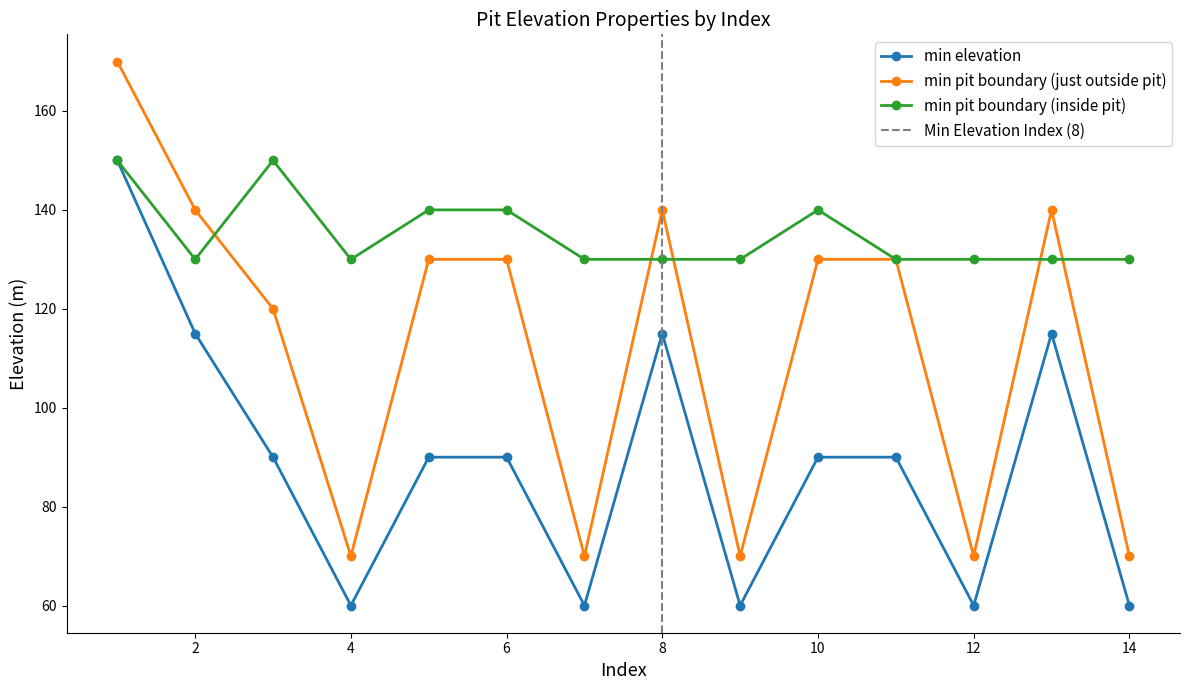

Does the chart display data point markers on the line(s)?

Yes